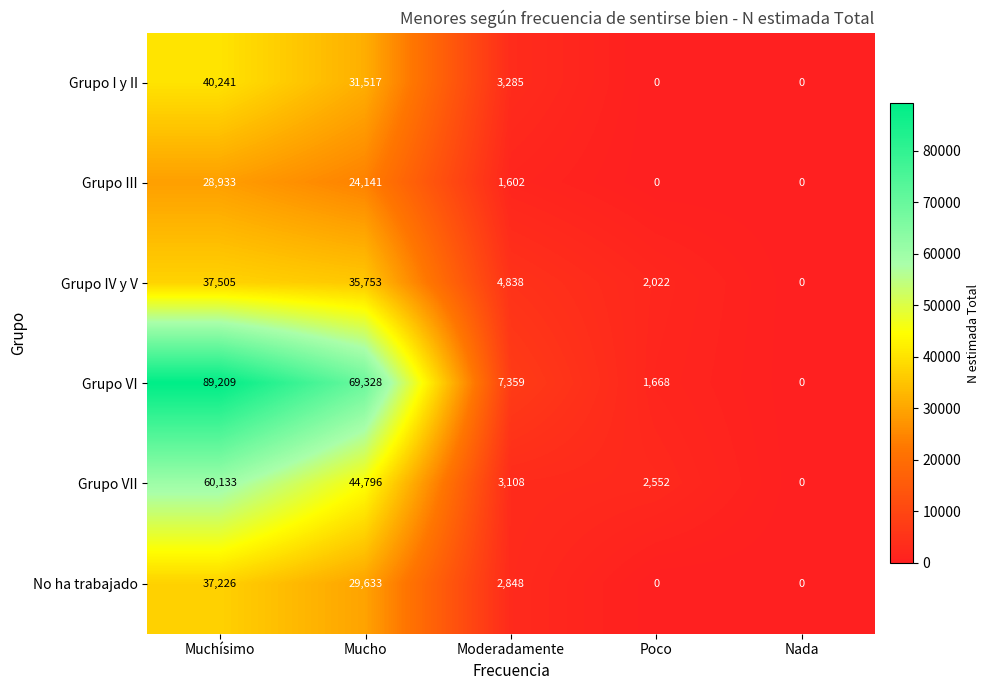

What is the total value across all series at Mucho?

235168